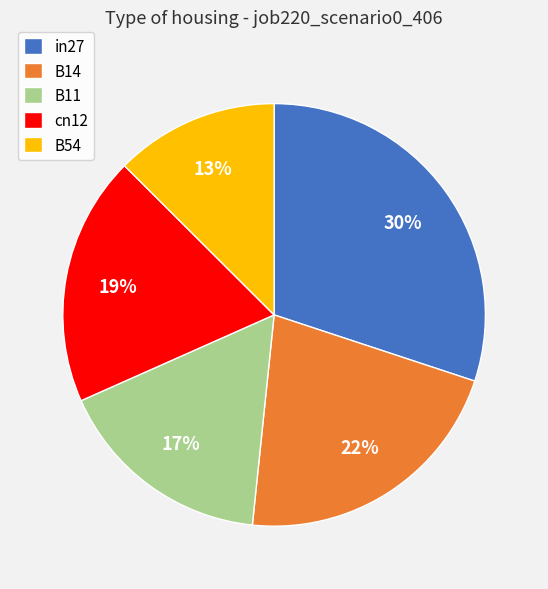

Which slice is the largest?

in27